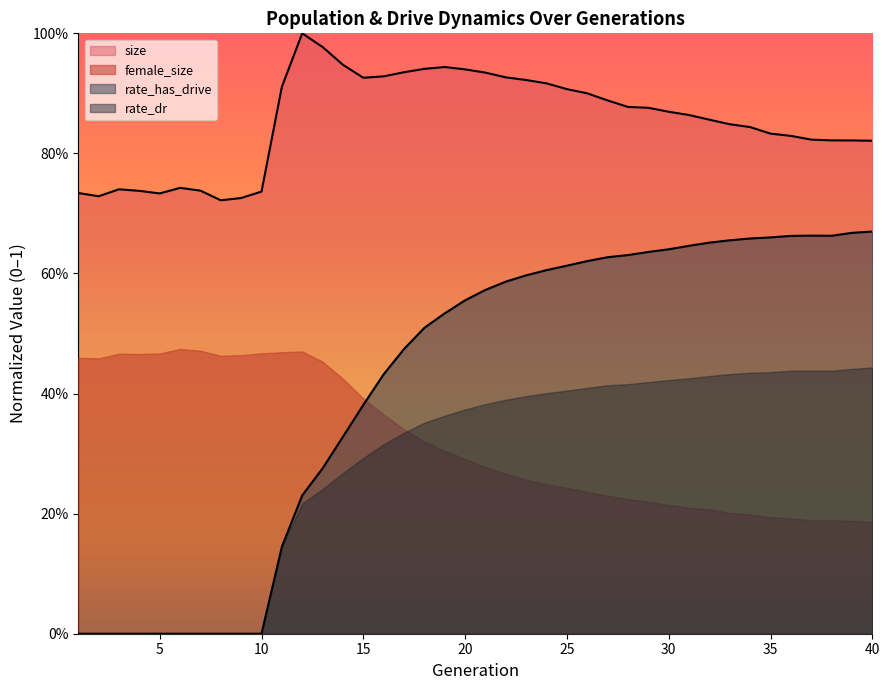

Between 34 and 1, which is larger?

34